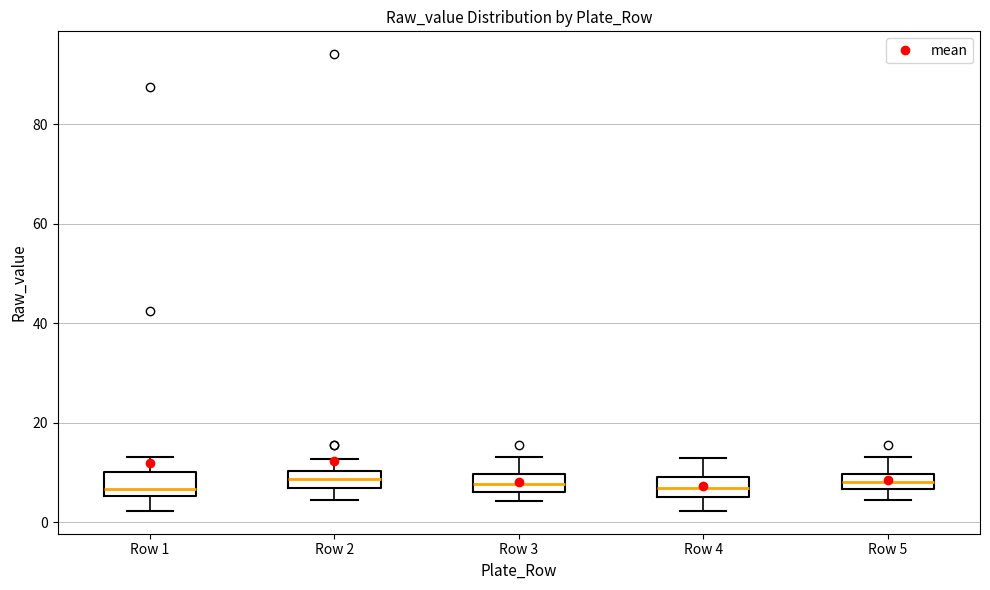

Where is the upper edge of the box for Row 3 on the y-axis? The values are not printed on the chart, so give them approximately, as read against the axis.

10